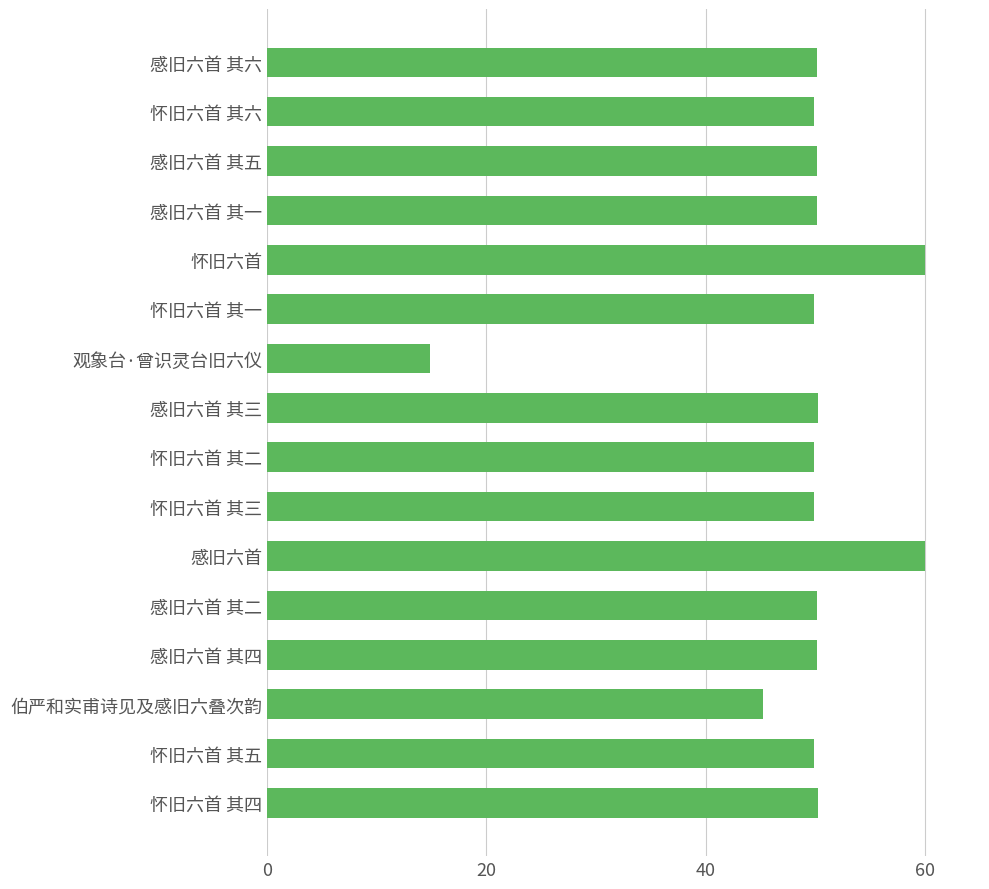

At which category does the chart reach its minimum across all series?

观象台·曾识灵台旧六仪